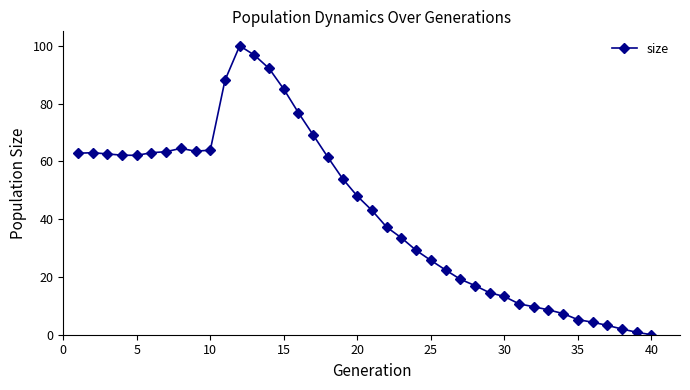

True or false: there are more than 0 points higher than both neighbors.

True